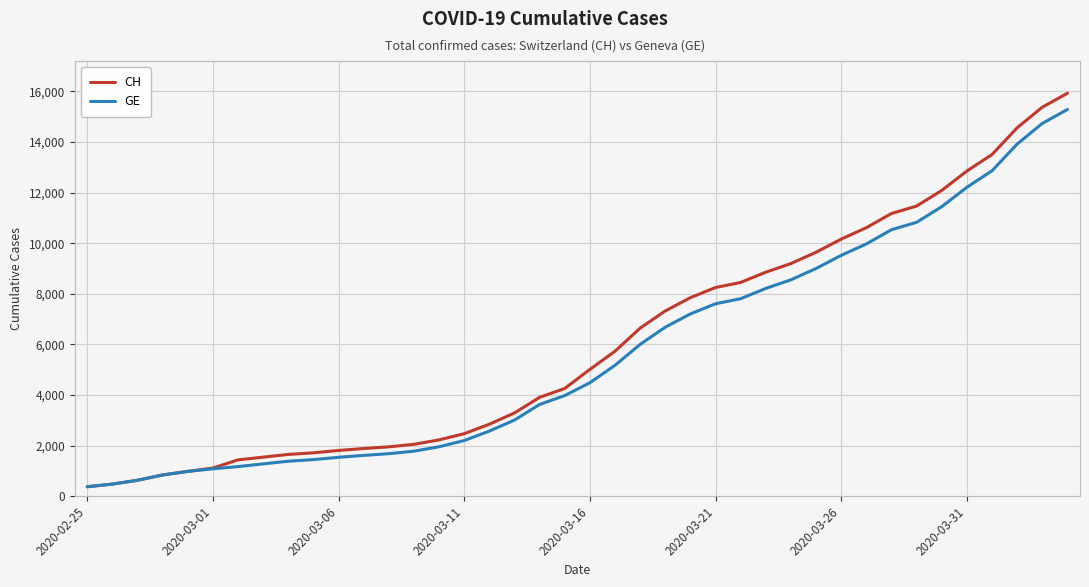

What is the maximum value for GE?

15284